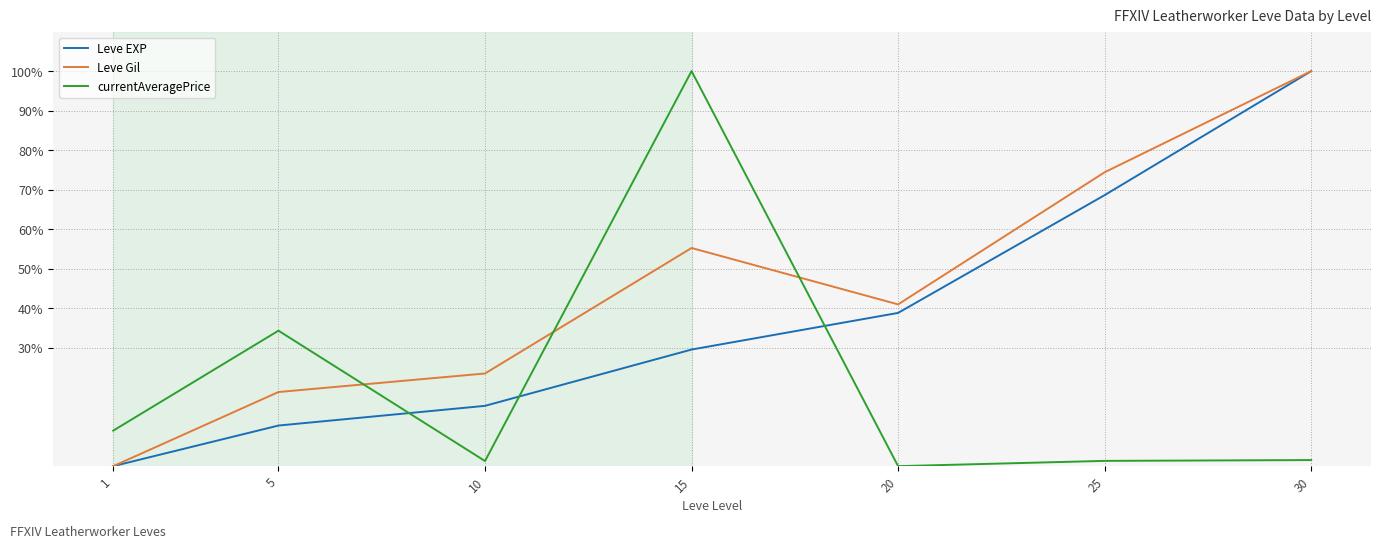

What is the average value of the currentAveragePrice series?

21.1